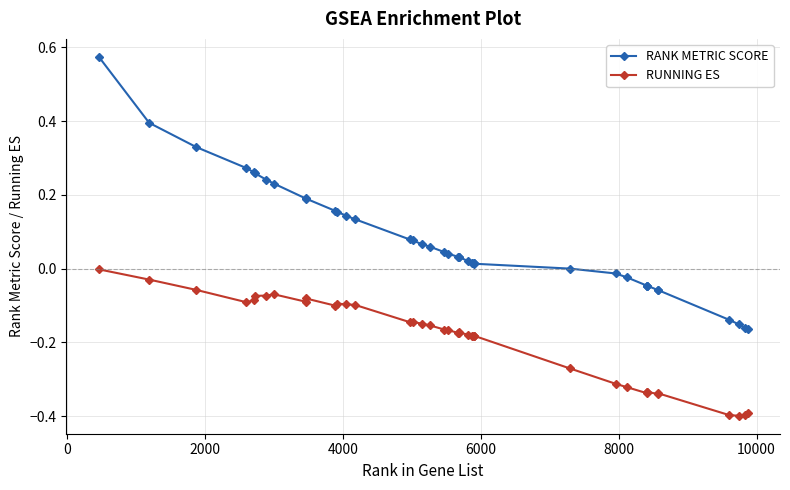

True or false: RUNNING ES and RANK METRIC SCORE cross at least once.

False